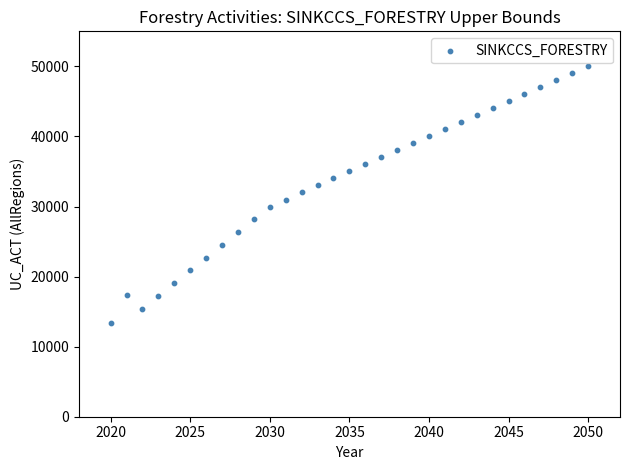

What is the range of Y values (max minus min)?

36612.3